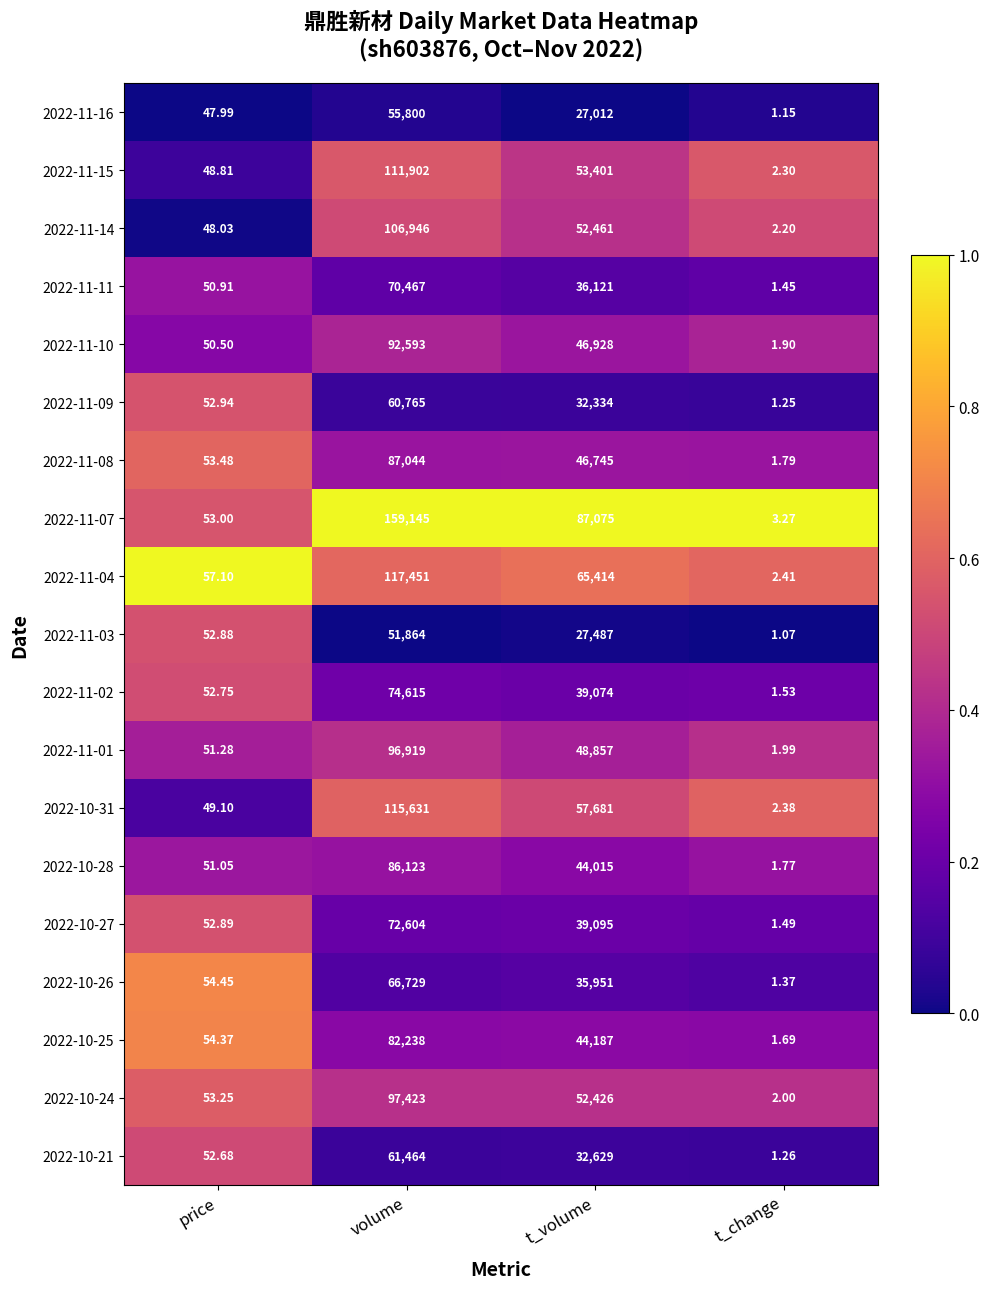

At which label is 2022-11-01 closest to 48460?

t_volume